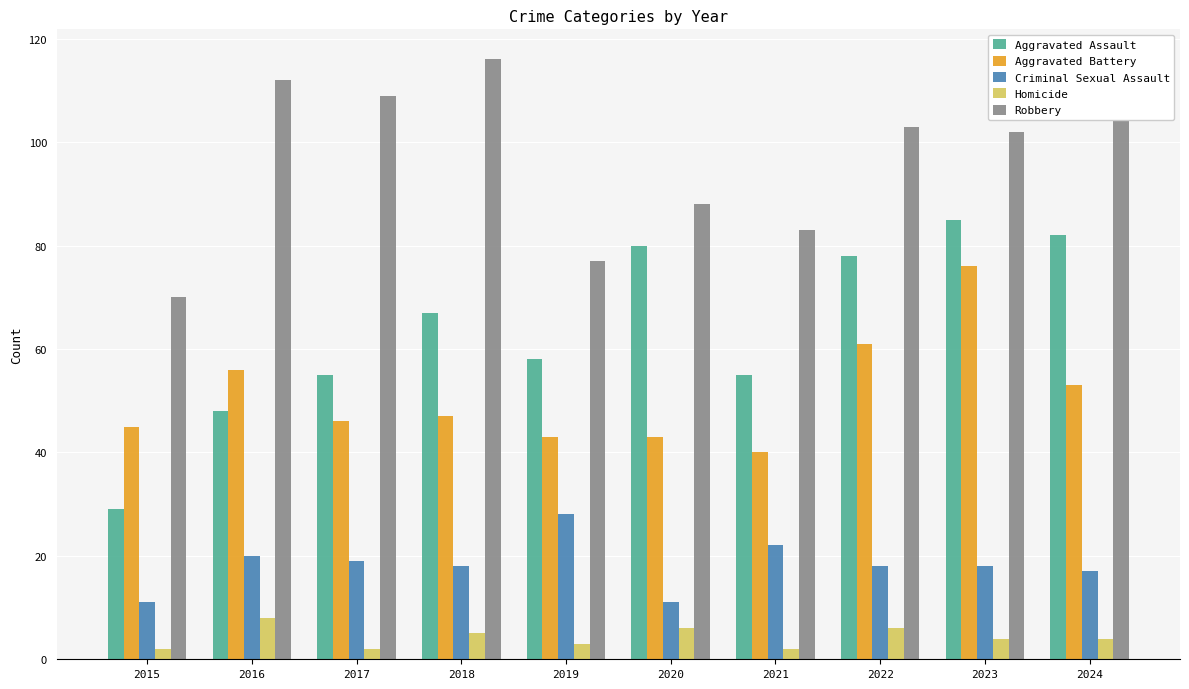

What is the difference between the maximum and minimum values in the Homicide series?

6